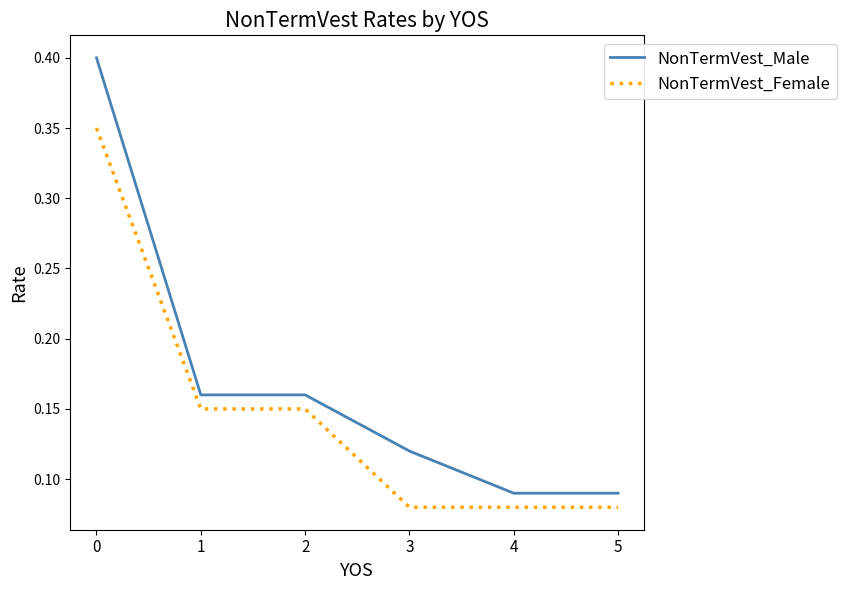

List the series in order of their overall mean, highest first.

NonTermVest_Male, NonTermVest_Female